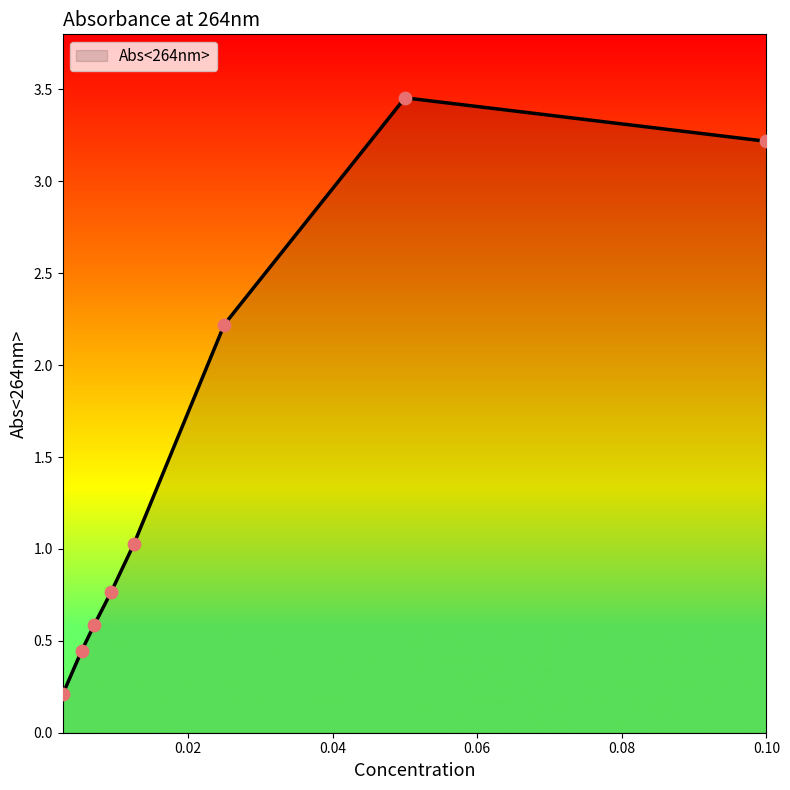

What is the sum of all values?

11.9